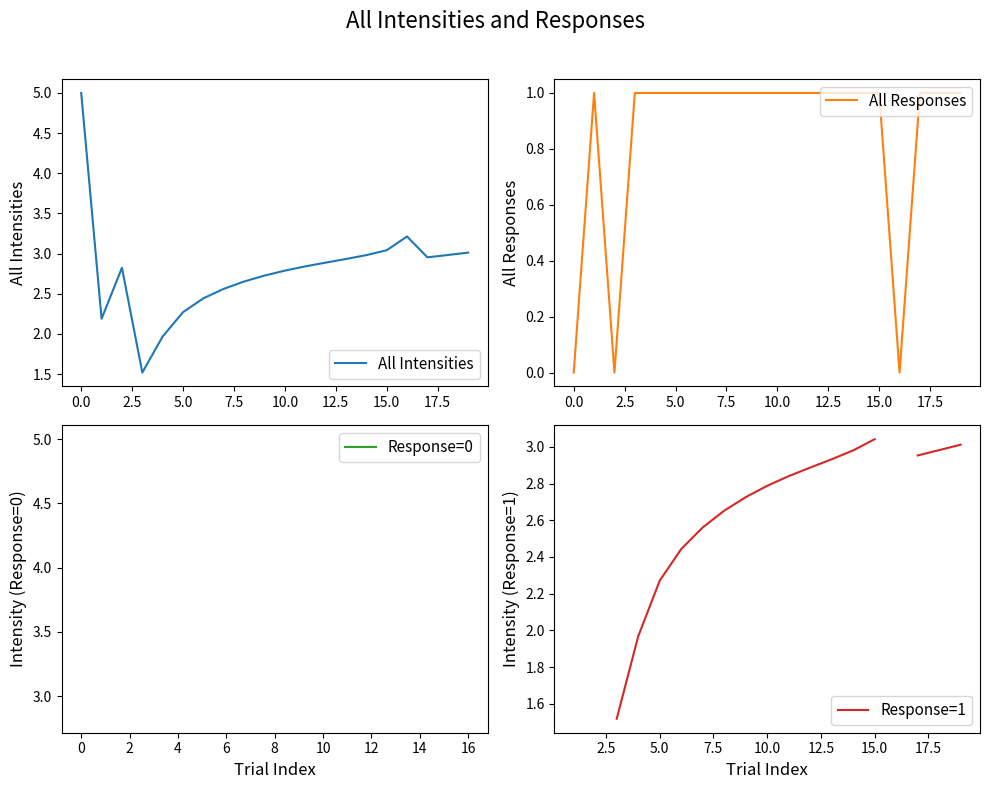

What is the greatest value displayed?

5.0